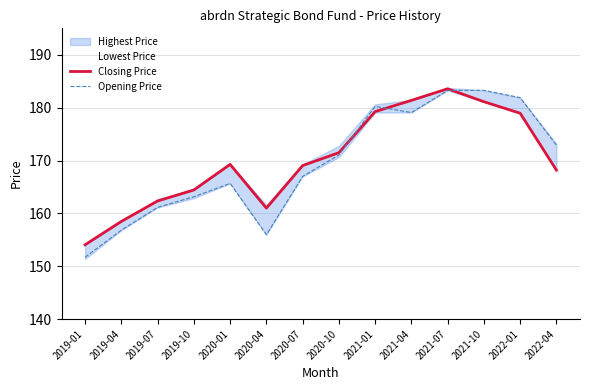

True or false: Opening Price and Closing Price cross at least once.

True